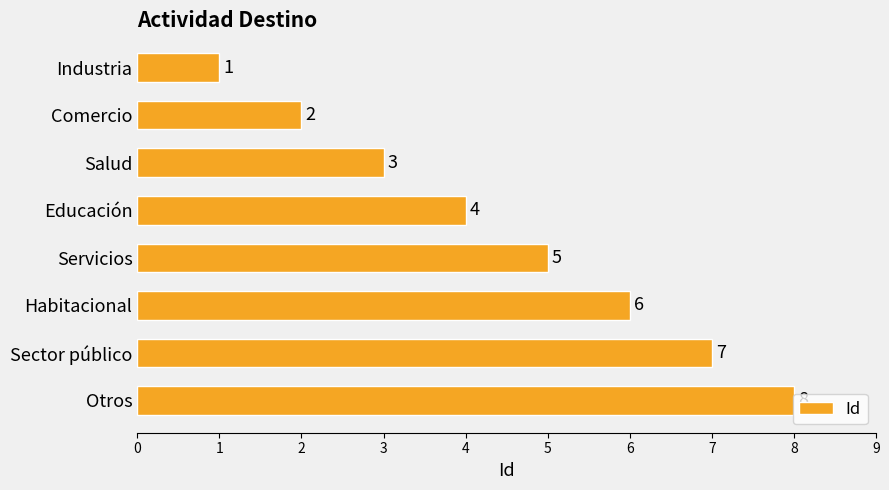

List the labels in order of value, largest first.

Otros, Sector público, Habitacional, Servicios, Educación, Salud, Comercio, Industria